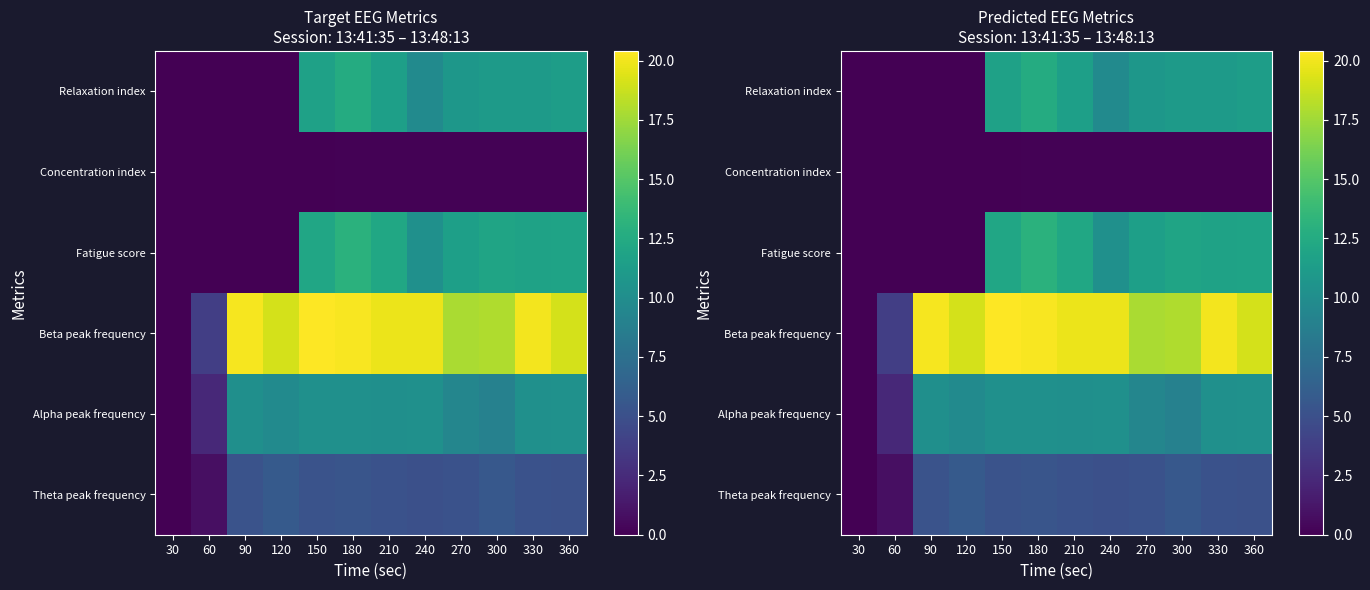

How many categories are shown in the chart?

12